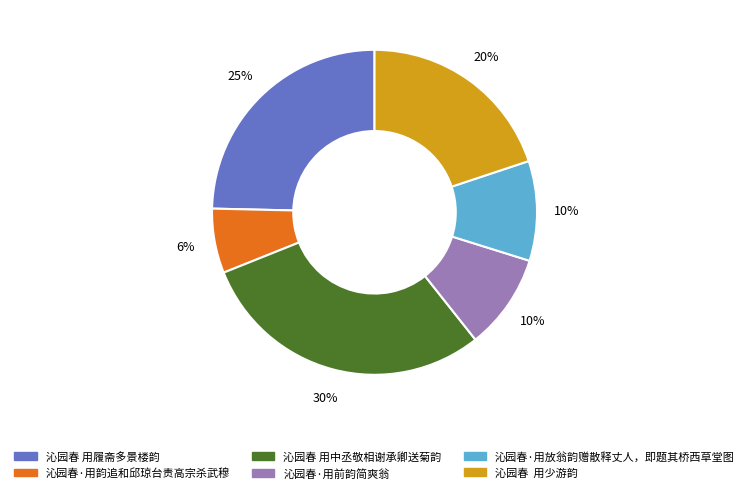

Combined, do 沁园春 用少游韵 and 沁园春·用前韵简爽翁 account for over 50%?

No